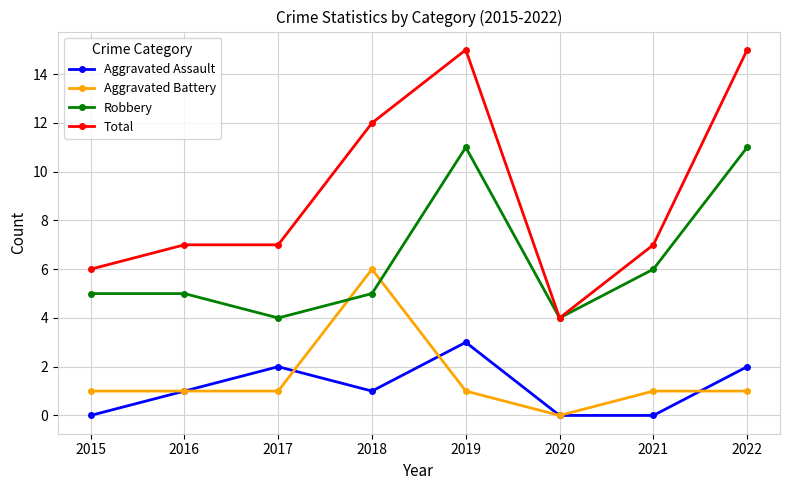

What is the value of the Aggravated Battery point at the 1st from the left?

1